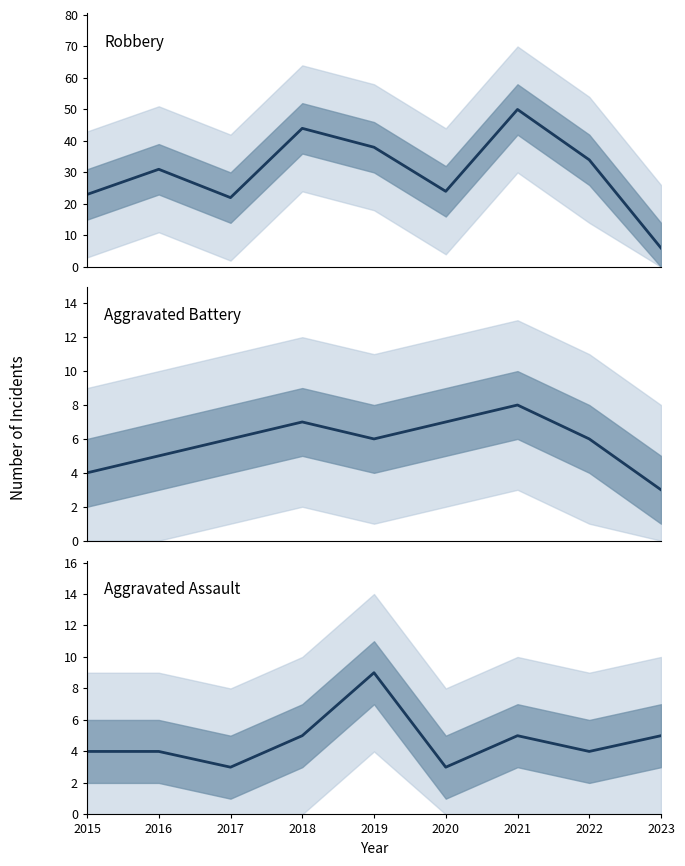

Which series has the widest spread of values?

Robbery